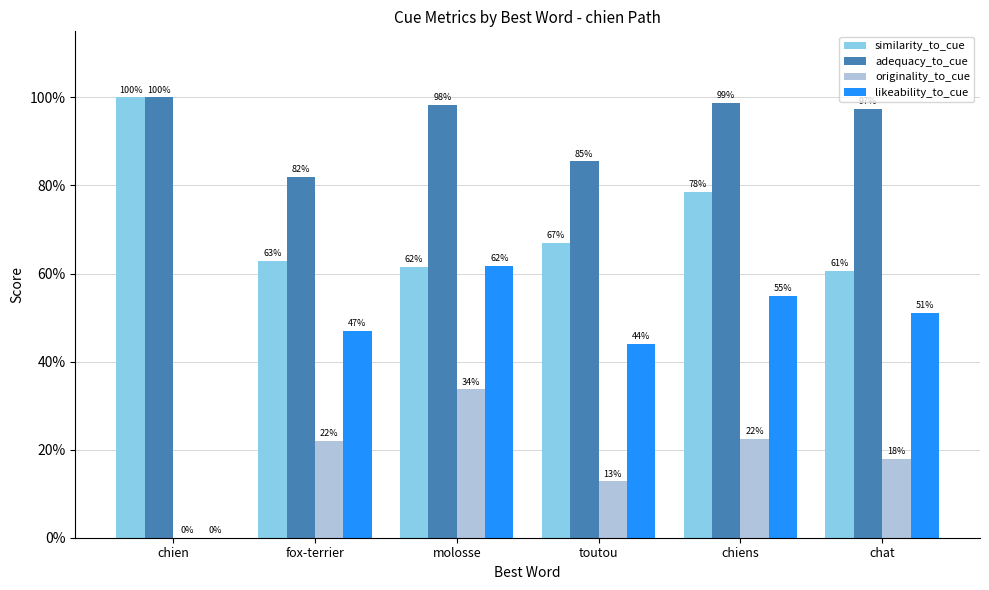

At how many categories does at least one series exceed 0?

6